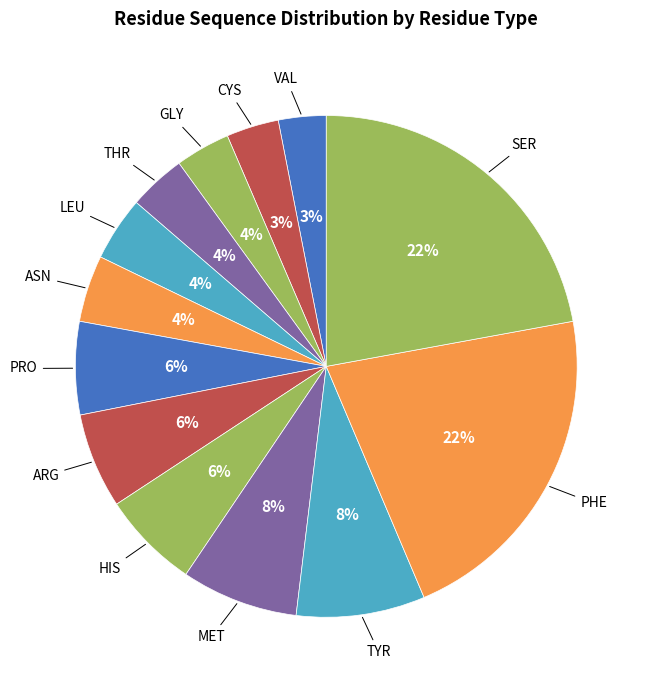

Does any single category account for the majority?

No